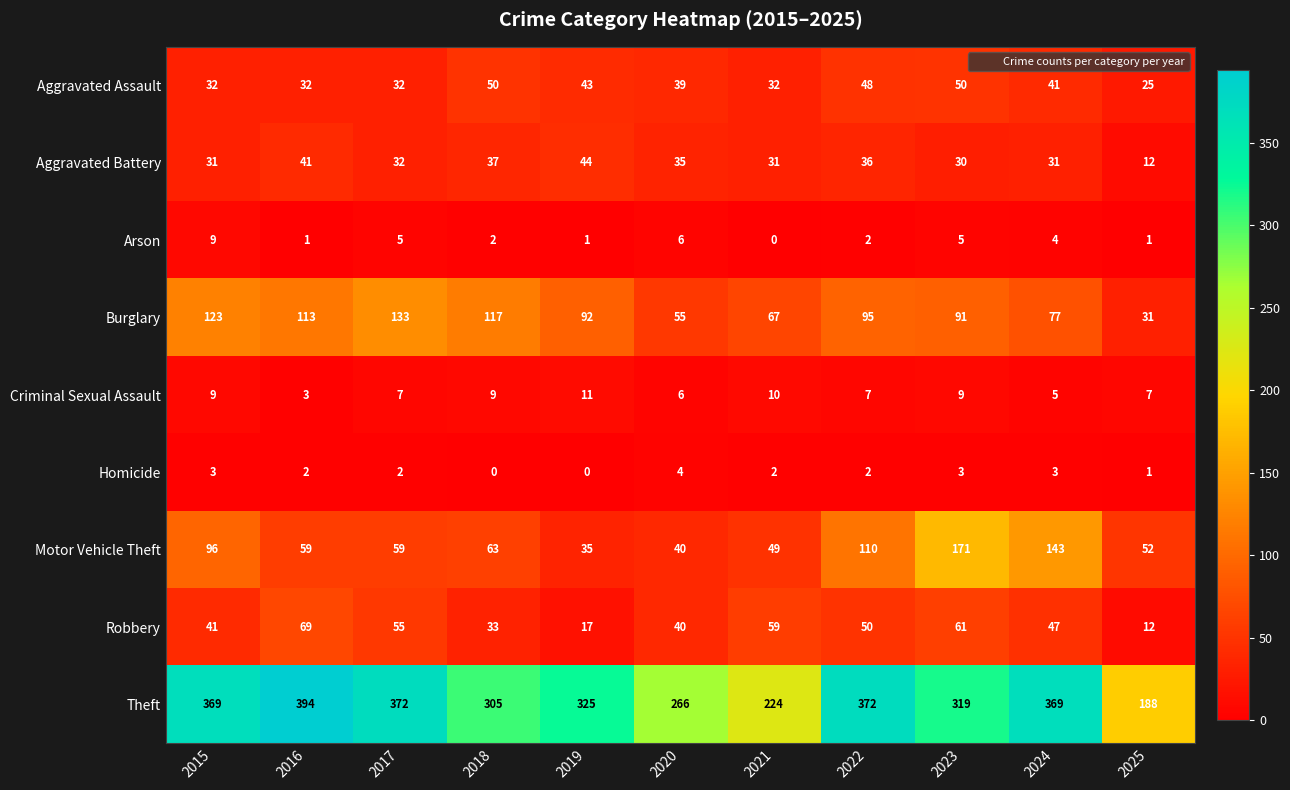

The value of Criminal Sexual Assault at 2017 is 3. True or false?

False